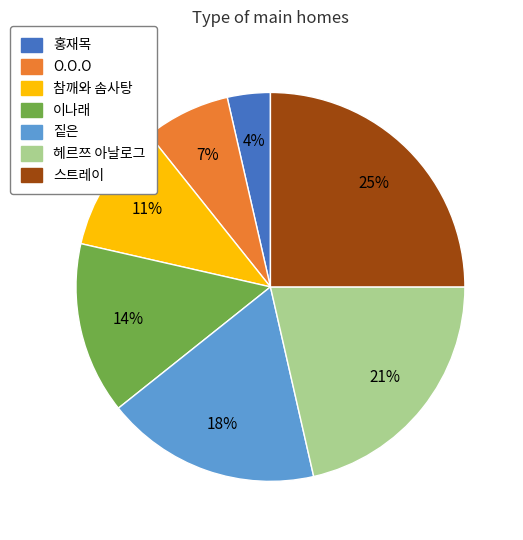

Rank the categories by value from highest to lowest.

스트레이, 헤르쯔 아날로그, 짙은, 이나래, 참깨와 솜사탕, O.O.O, 홍재목